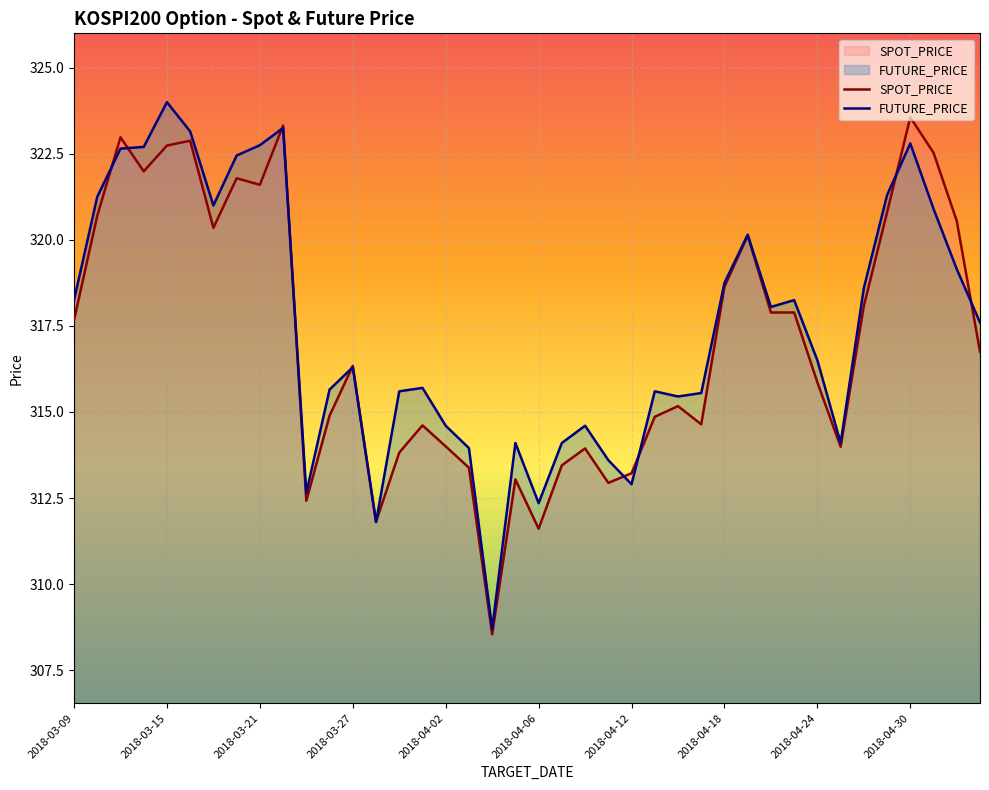

Which category has the lowest value across all series?

2018-04-04